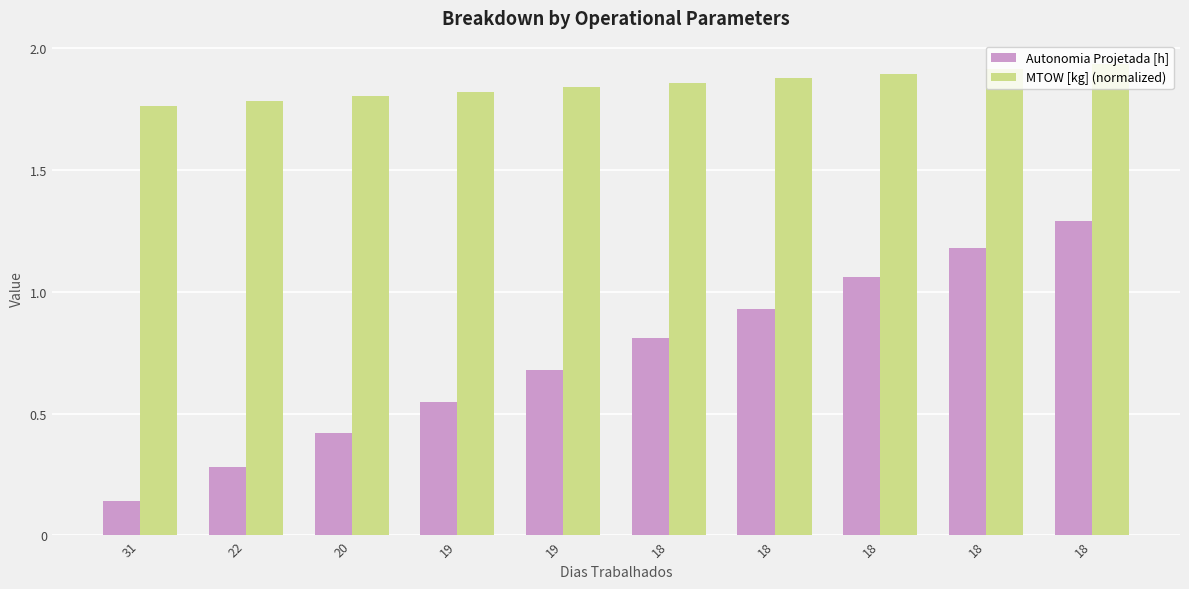

What is the difference between the second highest and minimum values in the Autonomia Projetada [h] series?

1.0